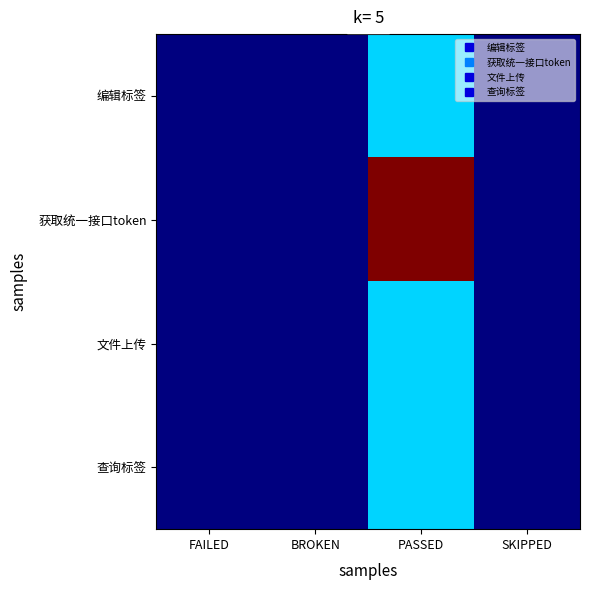

At how many categories does at least one series exceed 2?

1